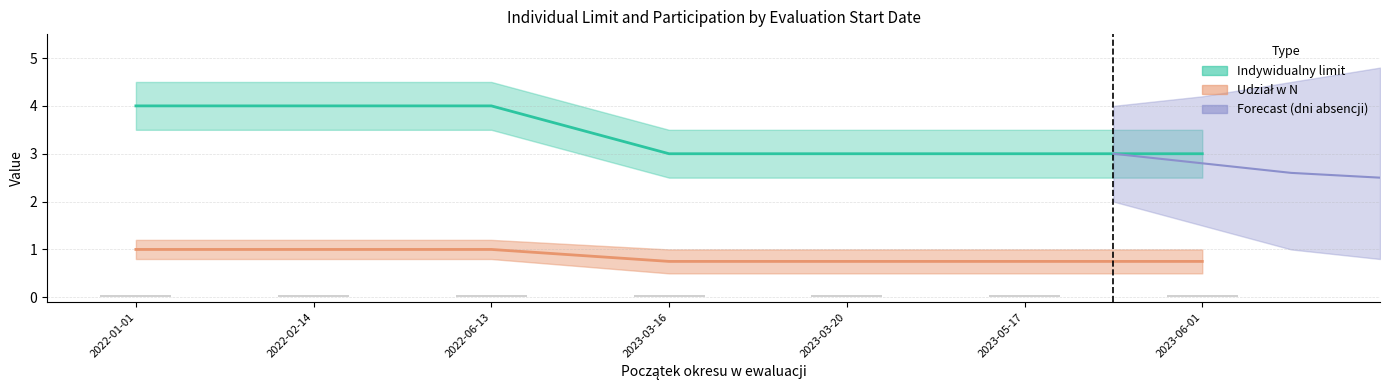

Rank the categories by Dni absencji value from lowest to highest.

2022-01-01, 2022-02-14, 2022-06-13, 2023-03-16, 2023-03-20, 2023-05-17, 2023-06-01